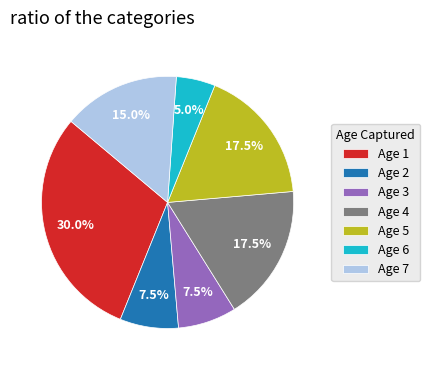

Does any single category account for the majority?

No